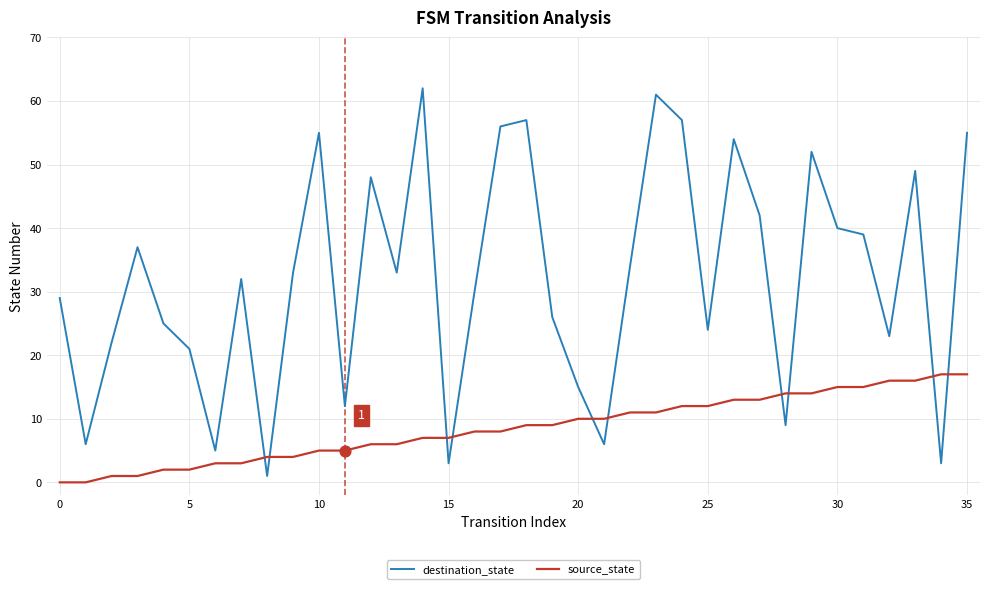

Which series has the largest range (max minus min)?

destination_state